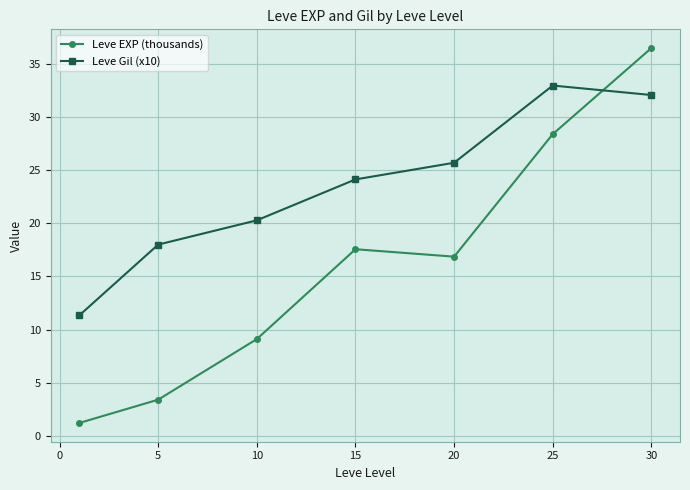

What is the difference between the second highest and minimum values in the Leve EXP (thousands) series?

27.2